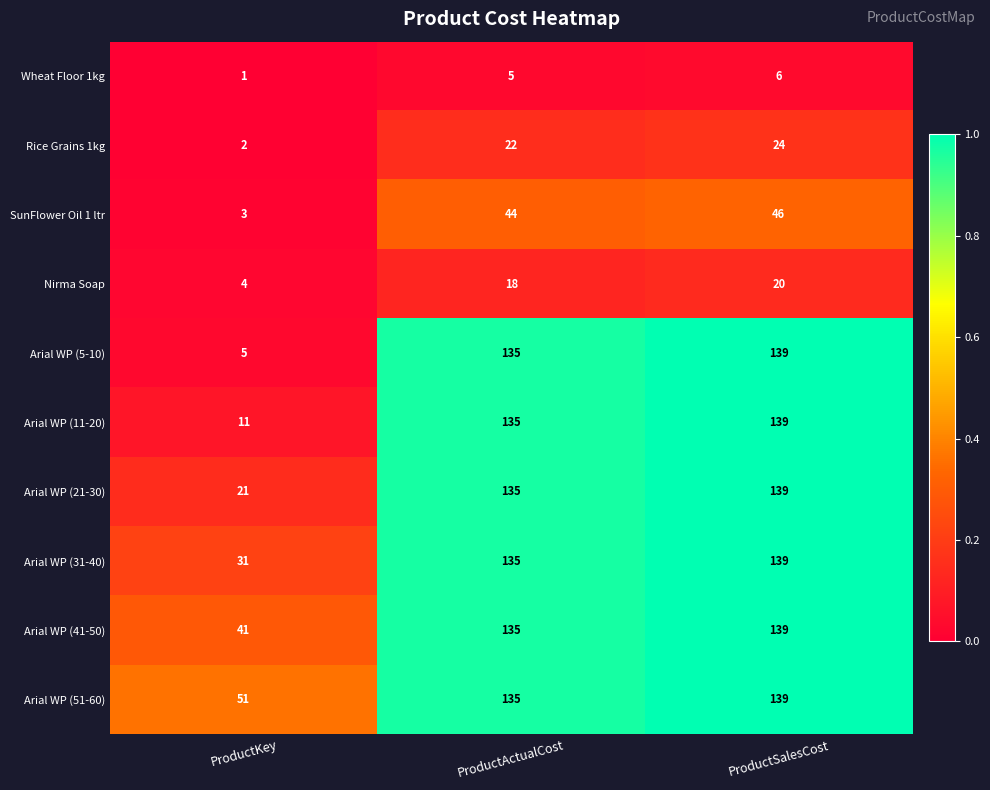

How many distinct data groups are displayed?

10